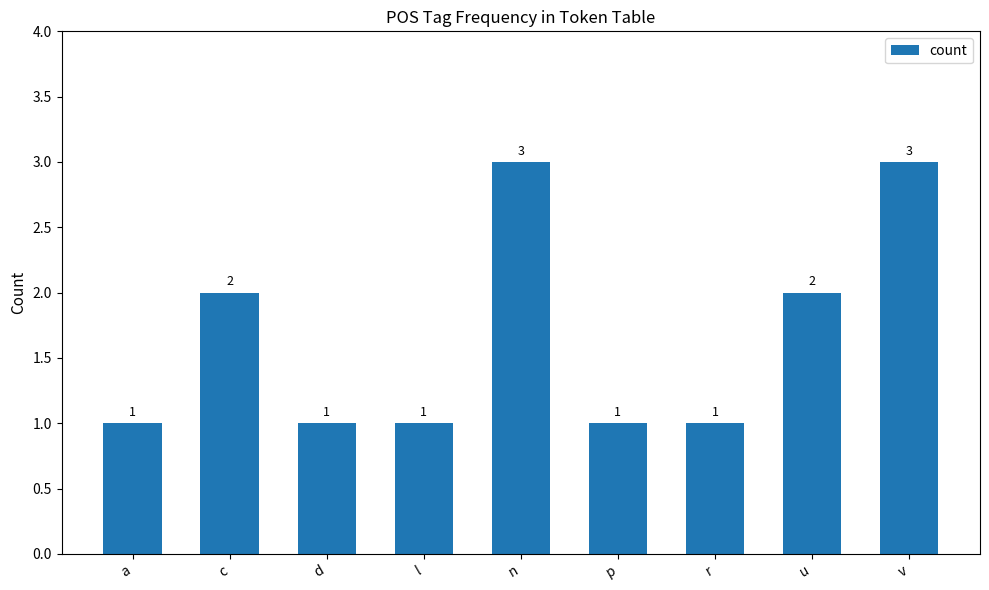

Approximately how many times larger is the value at c compared to d?

2.0